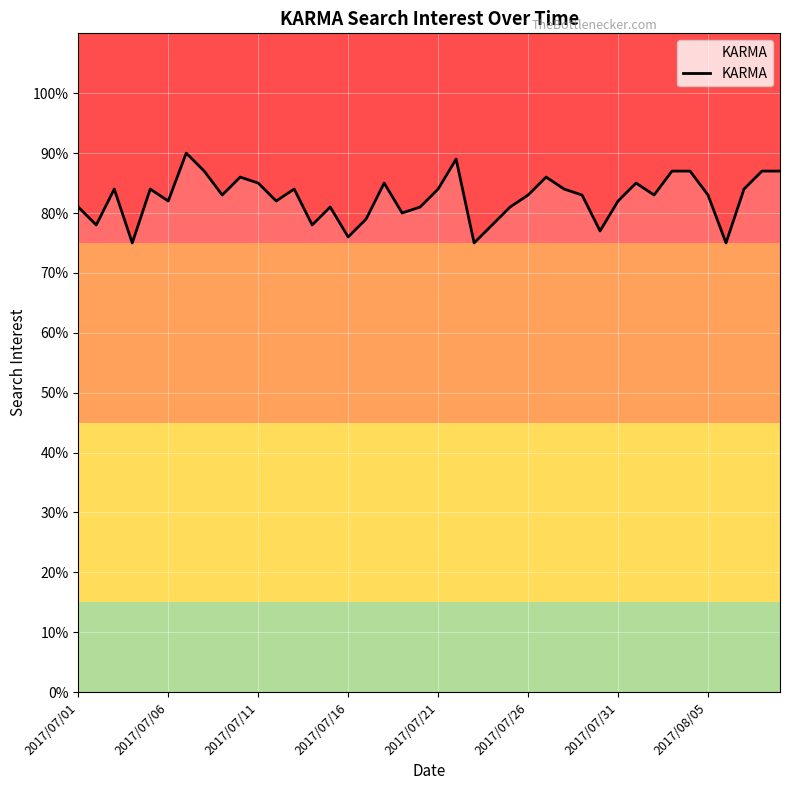

What is the greatest value displayed?

90